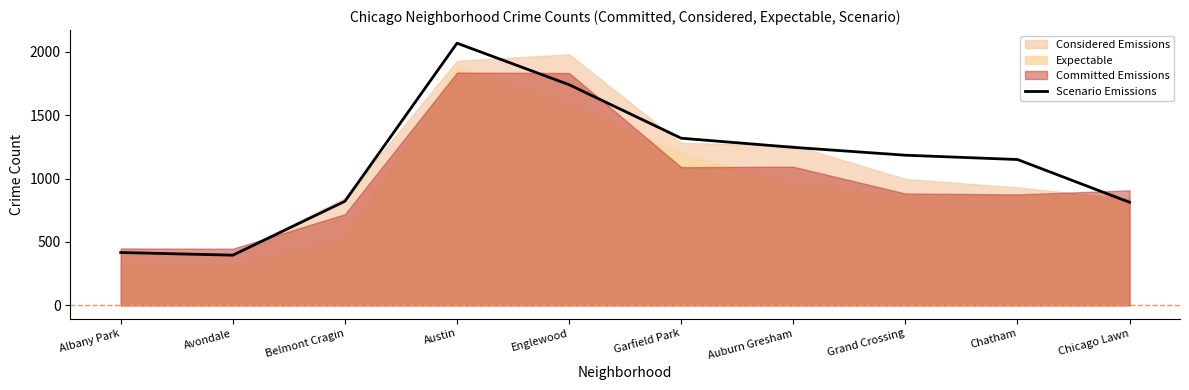

Which category has the lowest value across all series?

Avondale